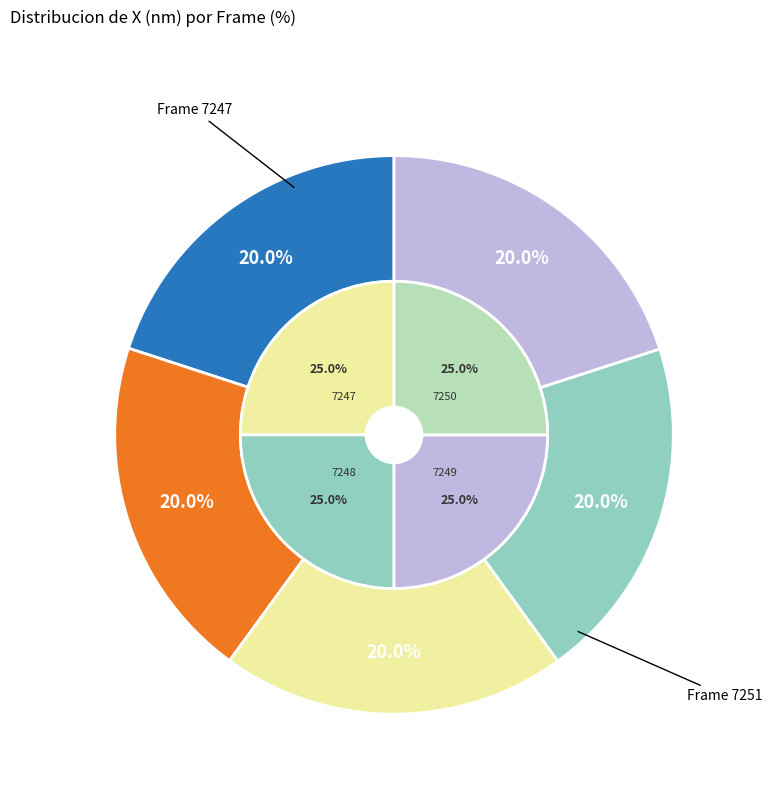

Between 7249 and 7247, which is larger?

7249